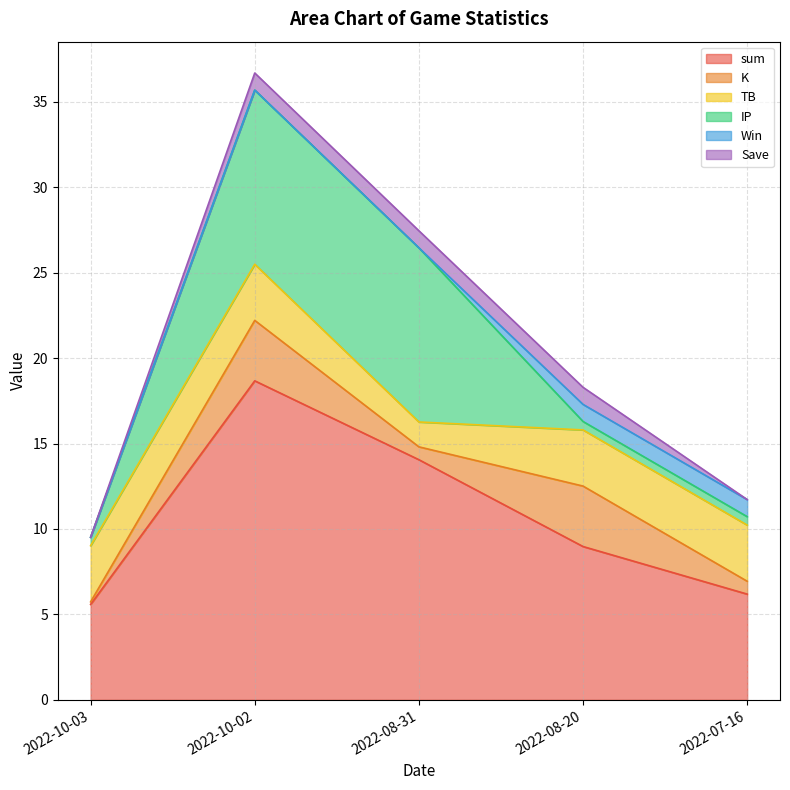

What position from the left is 2022-10-03?

1